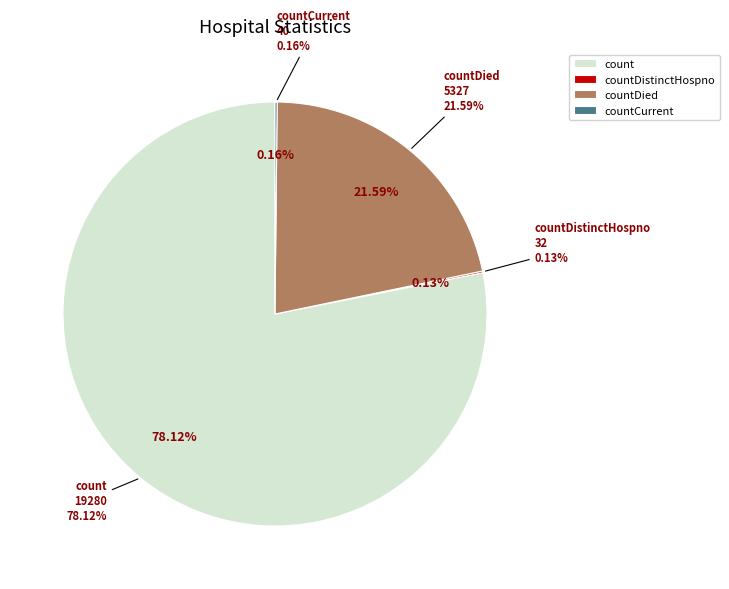

What is the change in value from count to countDied?

-13953